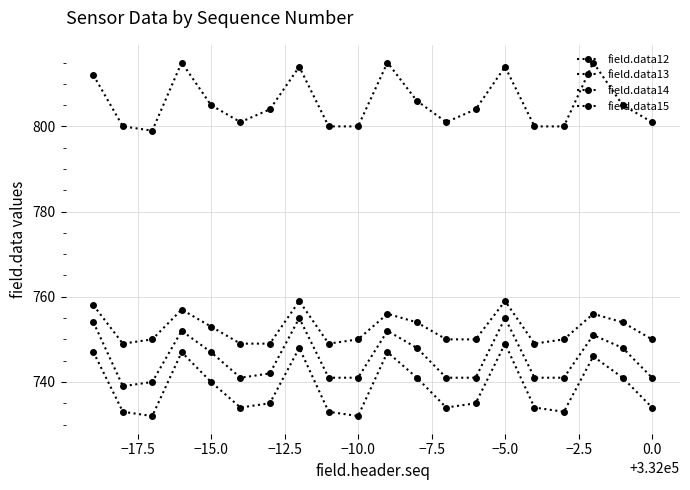

How many data points in field.data13 are less than 742?

10